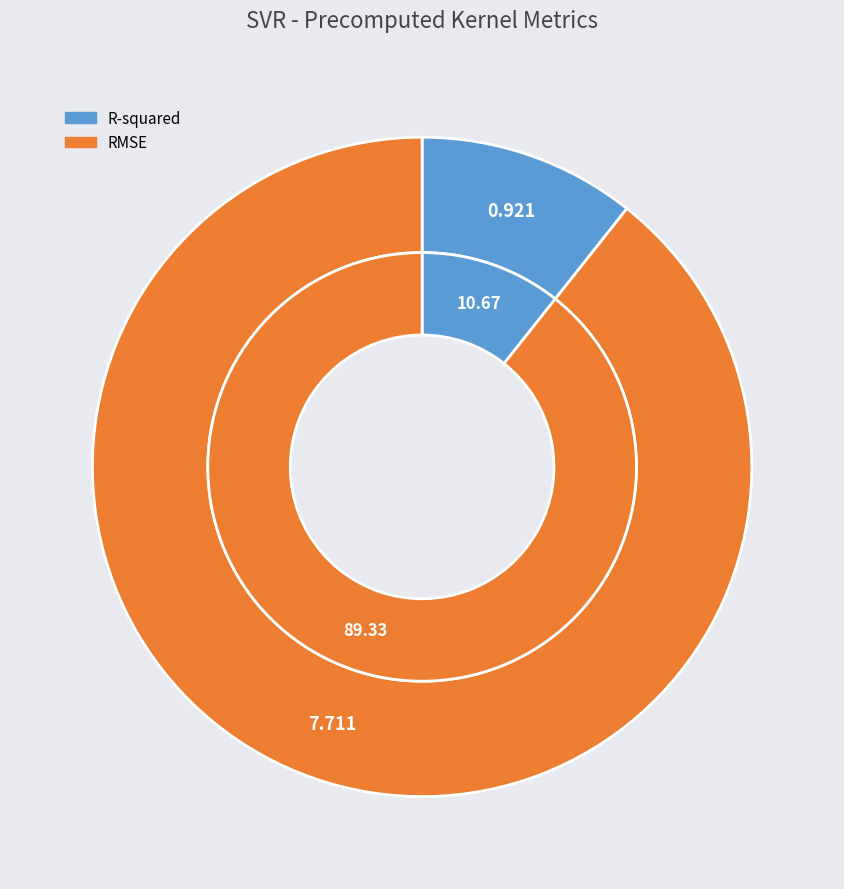

Count the number of slices in the pie.

2